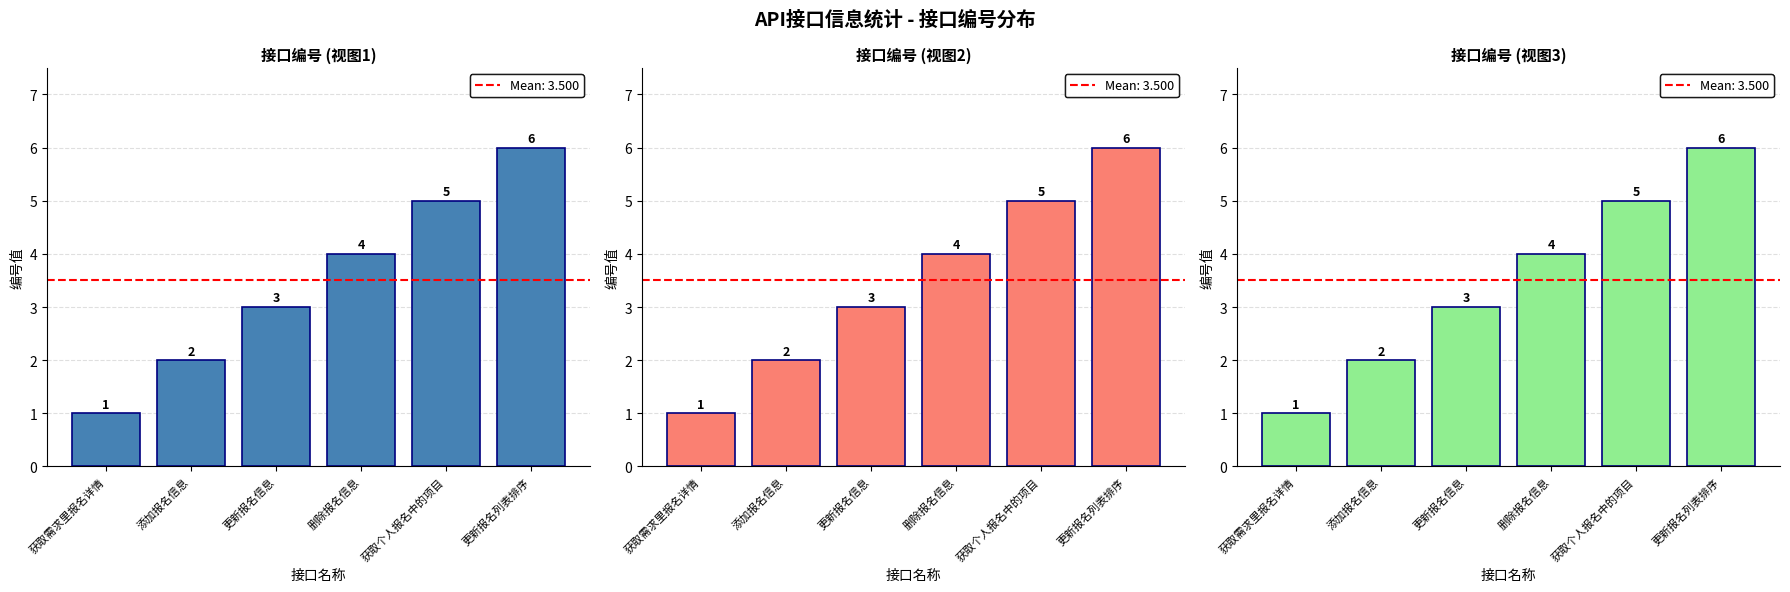

What is the change in value from 获取需求里报名详情 to 更新报名列表排序?

+5